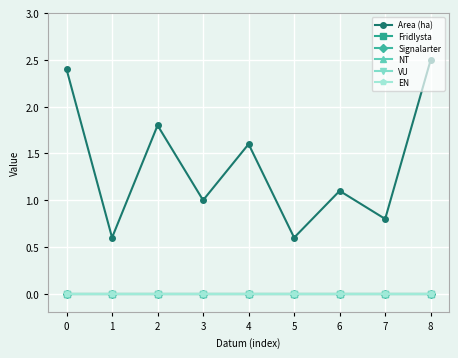

Is the value of EN at 7 greater than the value of Signalarter at 4?

No